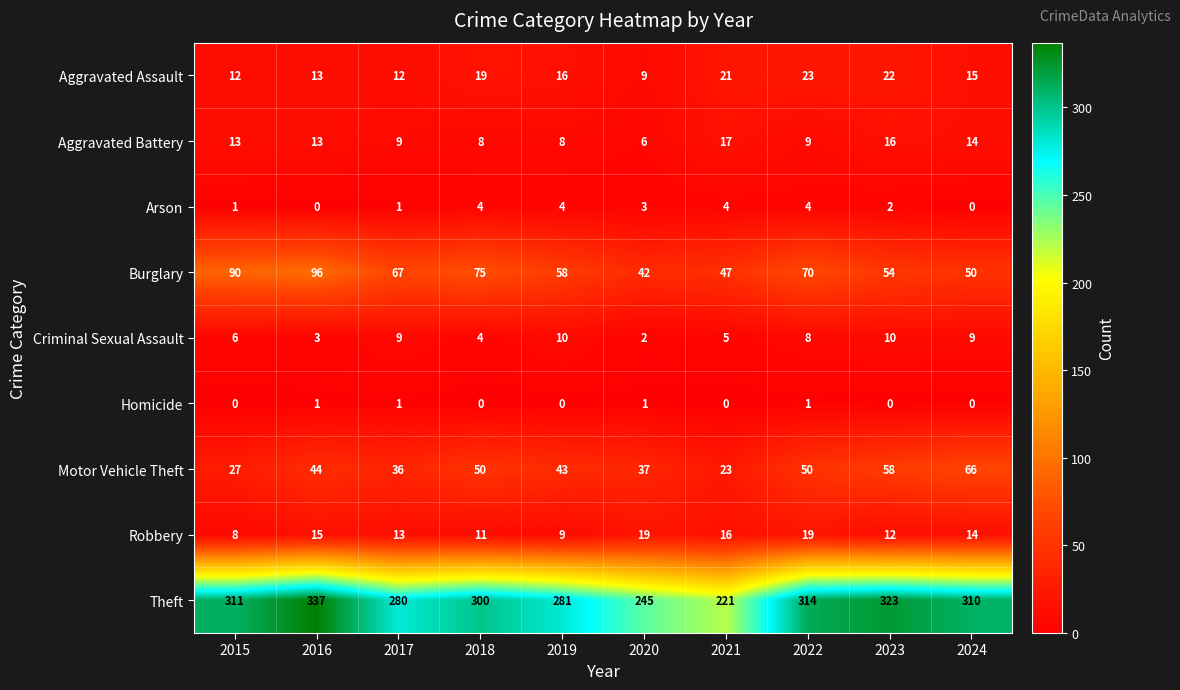

At which category is the sum across all series the highest?

2016